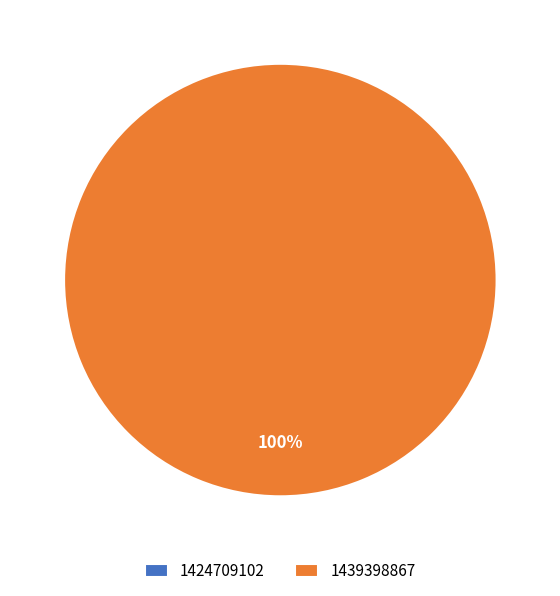

Is the sum of 1424709102 and 1439398867 greater than half?

Yes